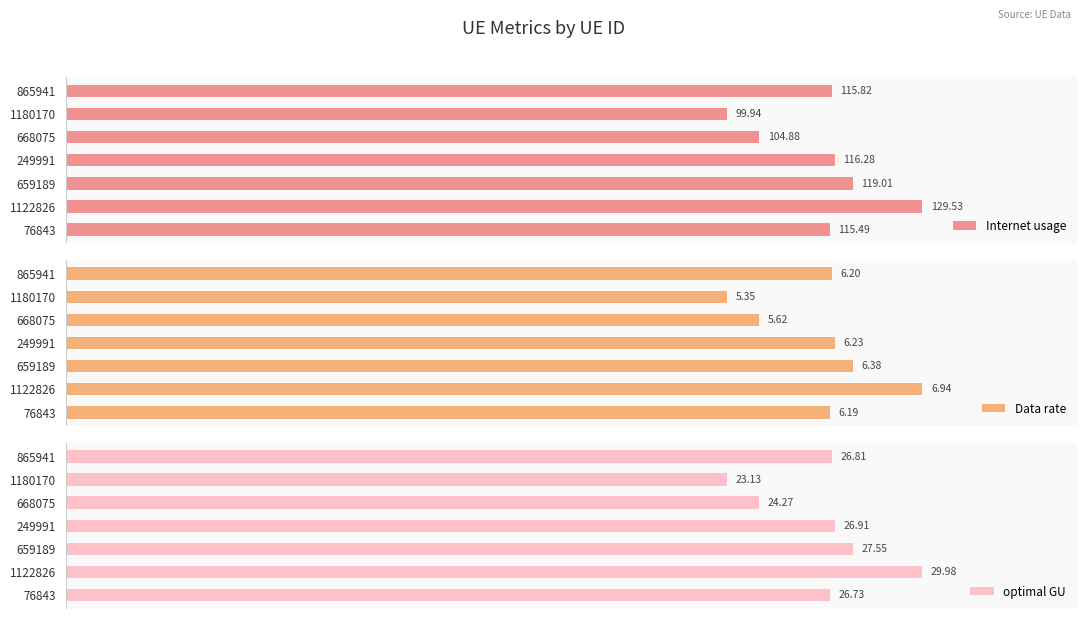

How many values in the optimal GU series exceed 26?

5